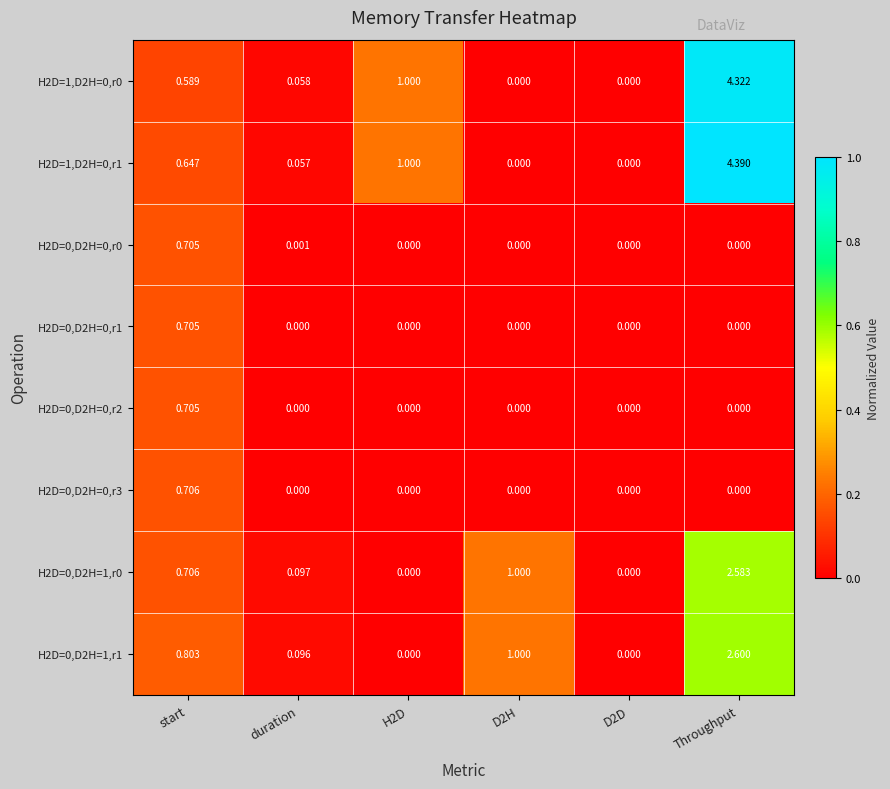

Is the value of H2D=0,D2H=0,r0 at start greater than the value of H2D=0,D2H=1,r1 at D2D?

Yes